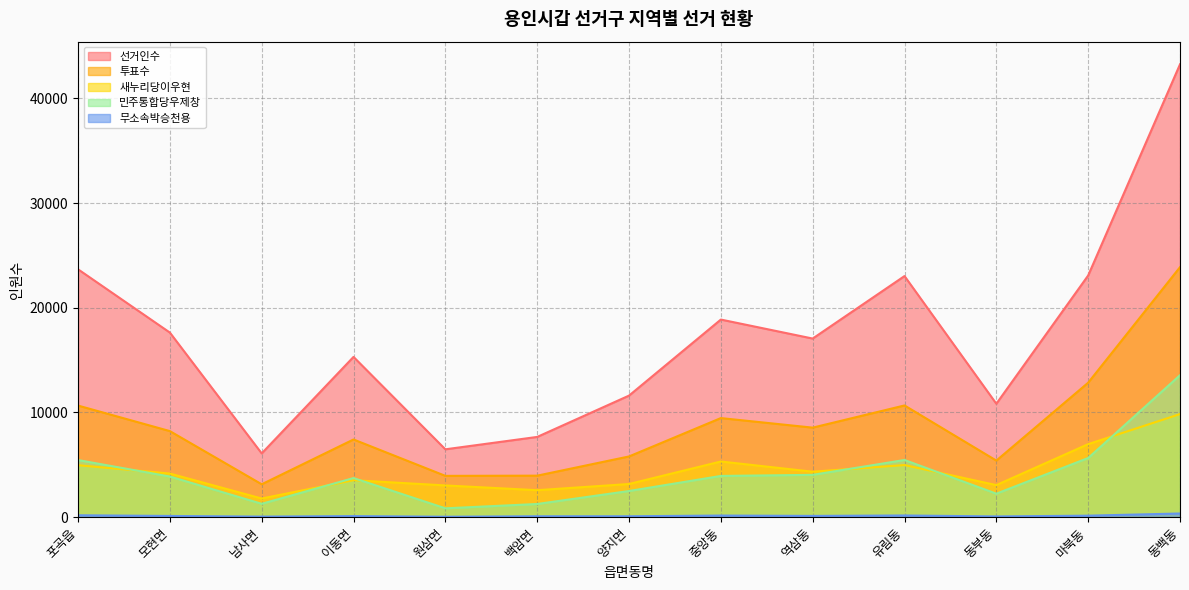

Is the value of 선거인수 at 중앙동 greater than the value of 투표수 at 유림동?

Yes